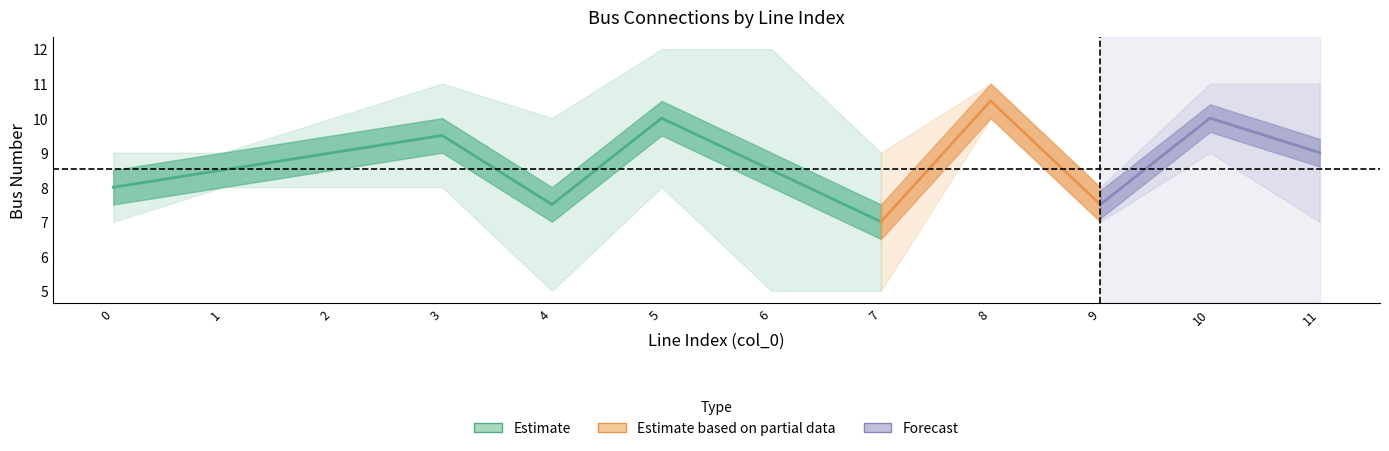

Does the chart display data point markers on the line(s)?

No